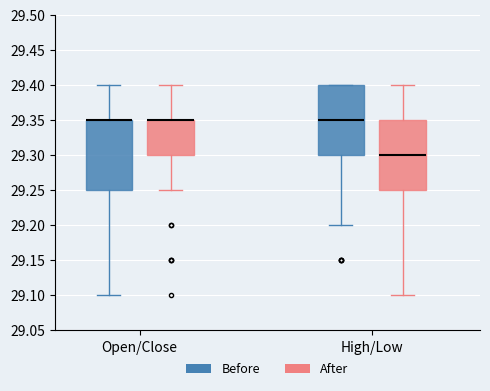

Reading left to right, read every box against the y-axis: the position of its median line, the range the box covers, and the ends of its whiskers. The values are not printed on the chart, so give them approximately, as read against the axis.

Open/Close (Before): median 29.35 (drawn on the box's upper edge), box 29.25 to 29.35, whiskers 29.10 to 29.40
Open/Close (After): median 29.35 (drawn on the box's upper edge), box 29.30 to 29.35, whiskers 29.25 to 29.40
High/Low (Before): median 29.35, box 29.30 to 29.40, whiskers 29.20 to 29.40
High/Low (After): median 29.30, box 29.25 to 29.35, whiskers 29.10 to 29.40